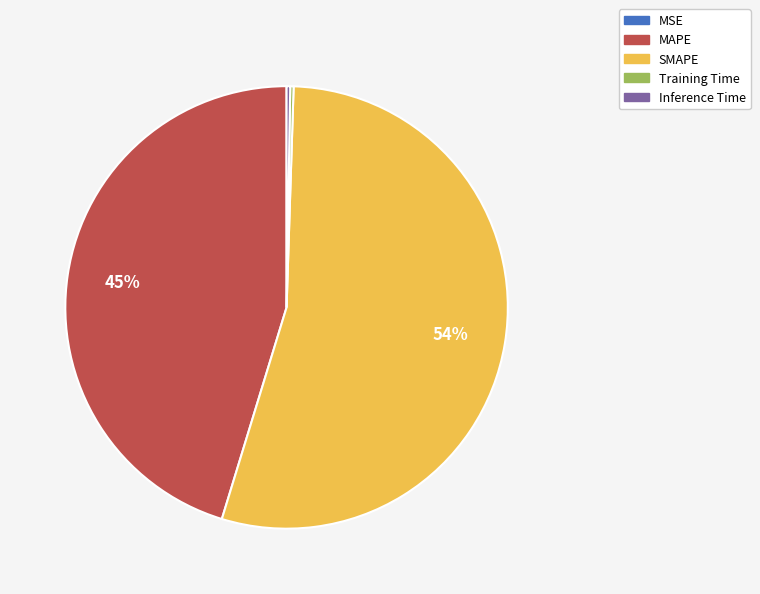

Which category has the biggest portion of the pie?

SMAPE